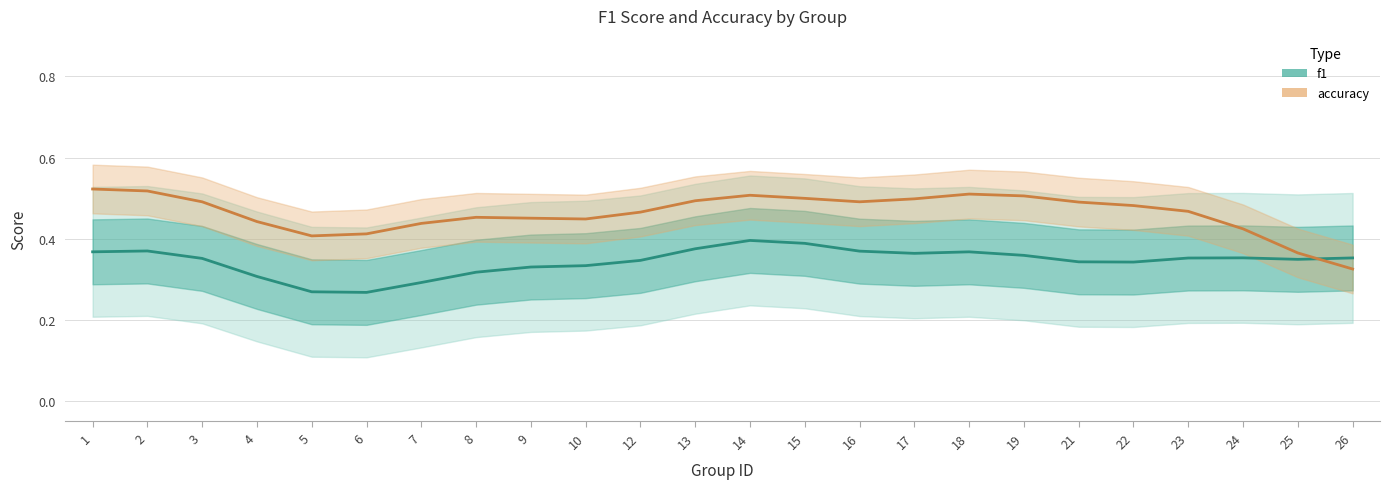

The value of accuracy at 12 is 0.5. True or false?

True